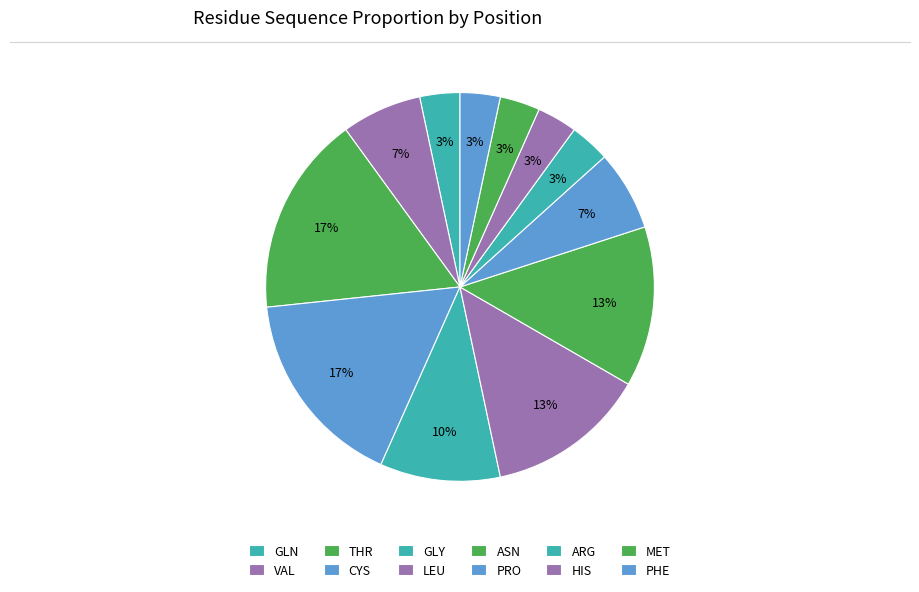

Is the sum of PRO and CYS greater than half?

No